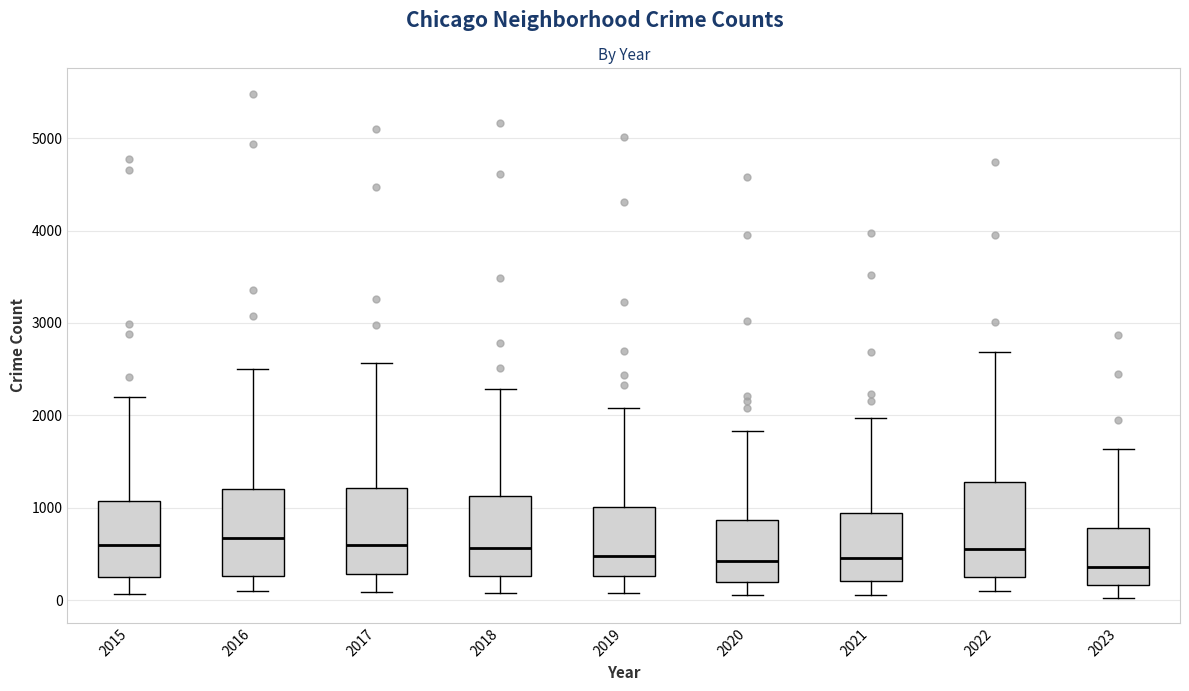

Where does the upper whisker of the box at x = 2018 end on the y-axis? The values are not printed on the chart, so give them approximately, as read against the axis.

2300